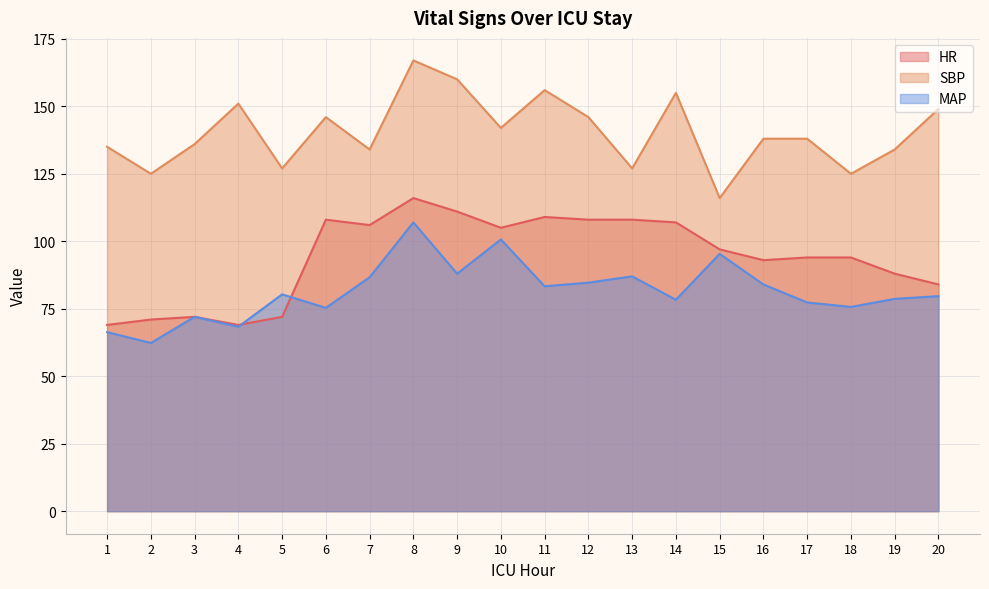

What is the sum of all SBP values?

2807.0